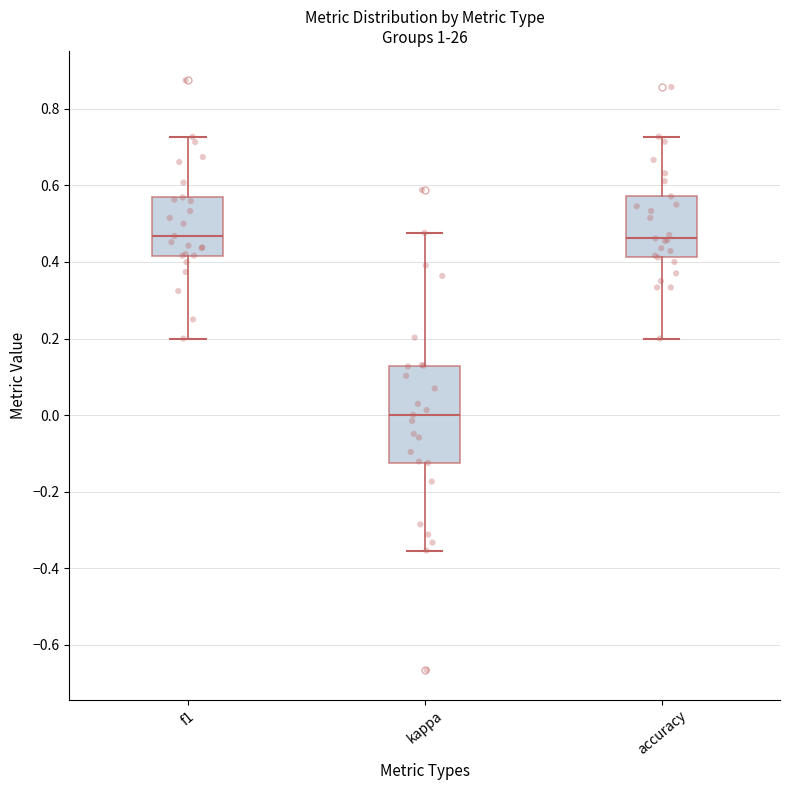

Reading left to right, read every box against the y-axis: the position of its median line, the range the box covers, and the ends of its whiskers. The values are not printed on the chart, so give them approximately, as read against the axis.

f1: median 0.46, box 0.42 to 0.56, whiskers 0.20 to 0.72
kappa: median 0.00, box -0.12 to 0.12, whiskers -0.36 to 0.48
accuracy: median 0.46, box 0.42 to 0.58, whiskers 0.20 to 0.72